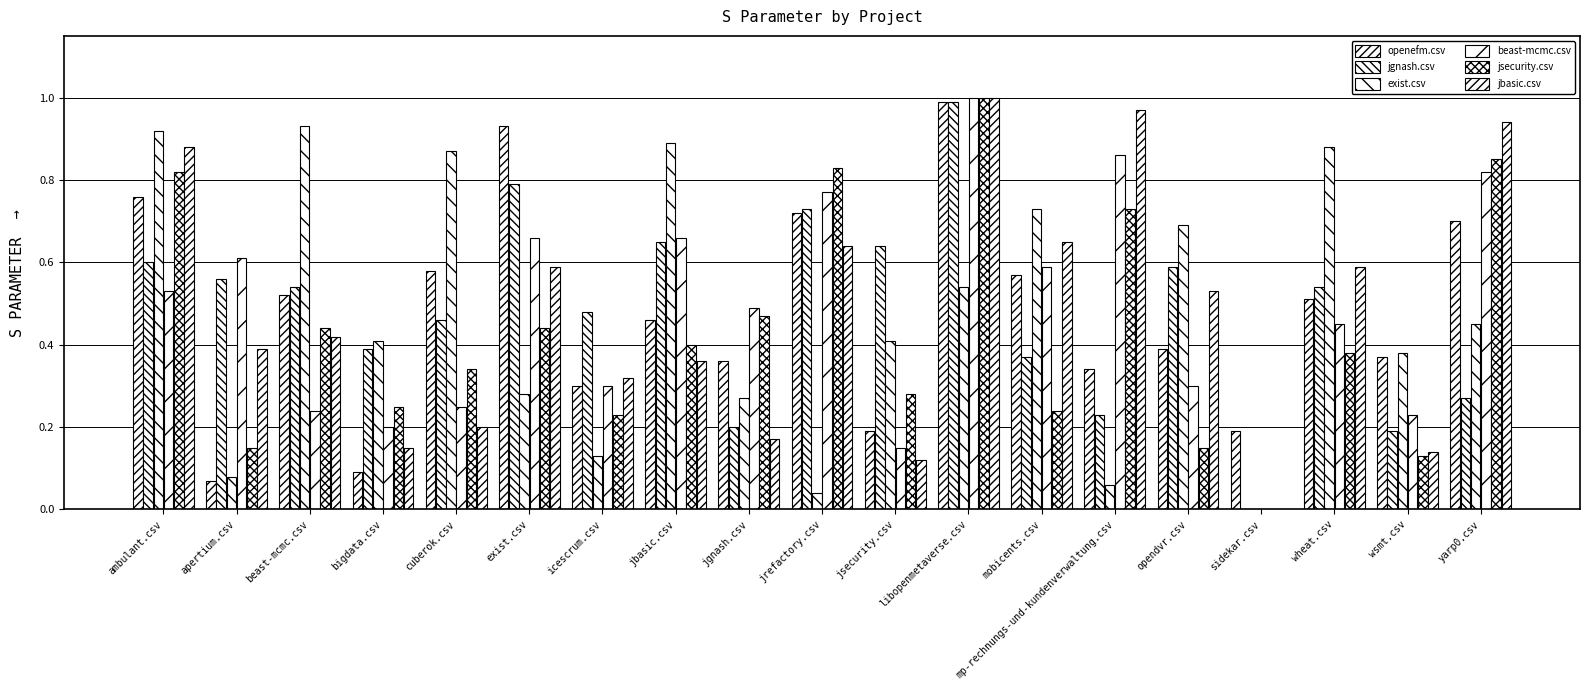

List the series in order of their peak value, lowest first.

exist.csv, openefm.csv, jgnash.csv, beast-mcmc.csv, jsecurity.csv, jbasic.csv